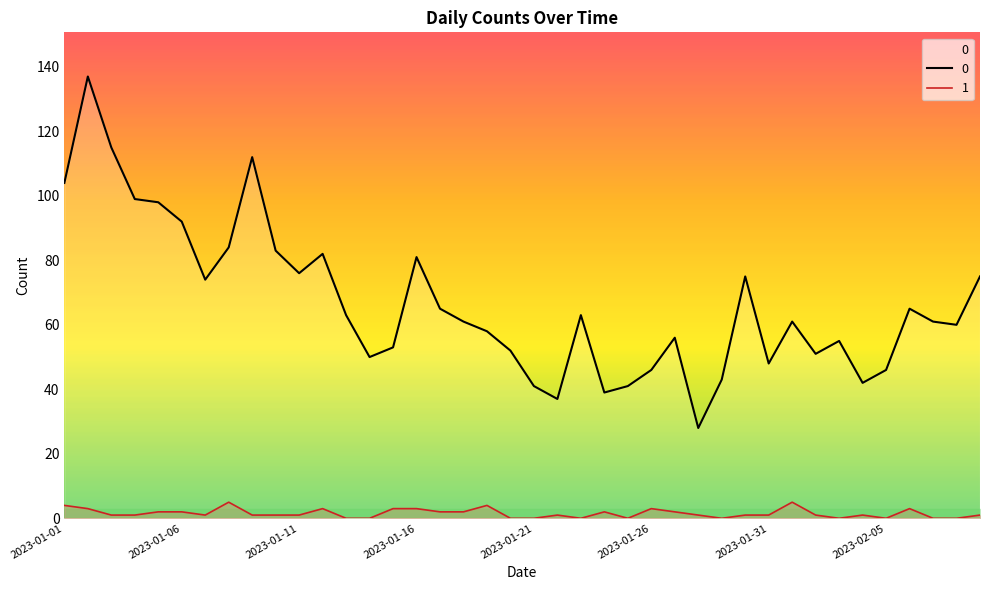

True or false: 0 and 1 cross at least once.

False